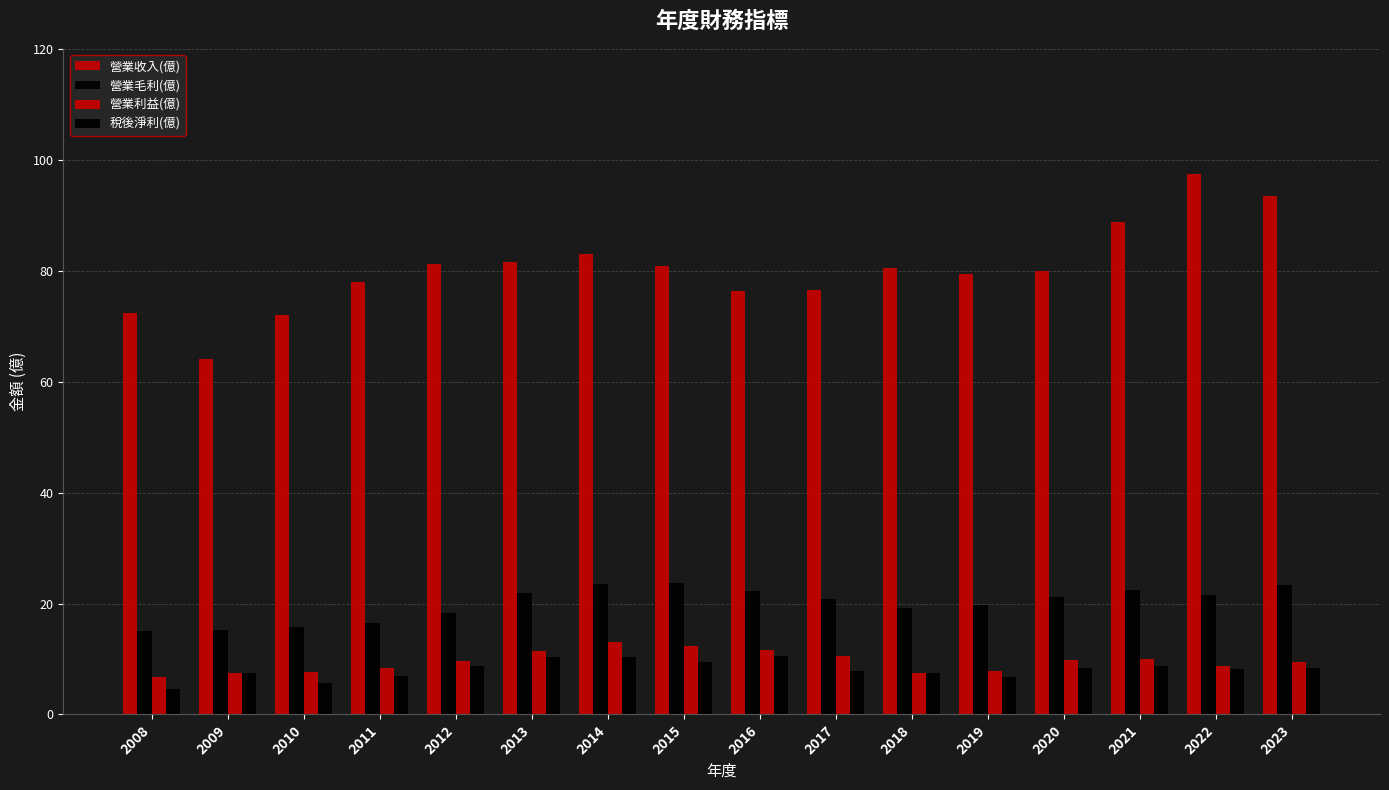

How many series are shown in this chart?

4